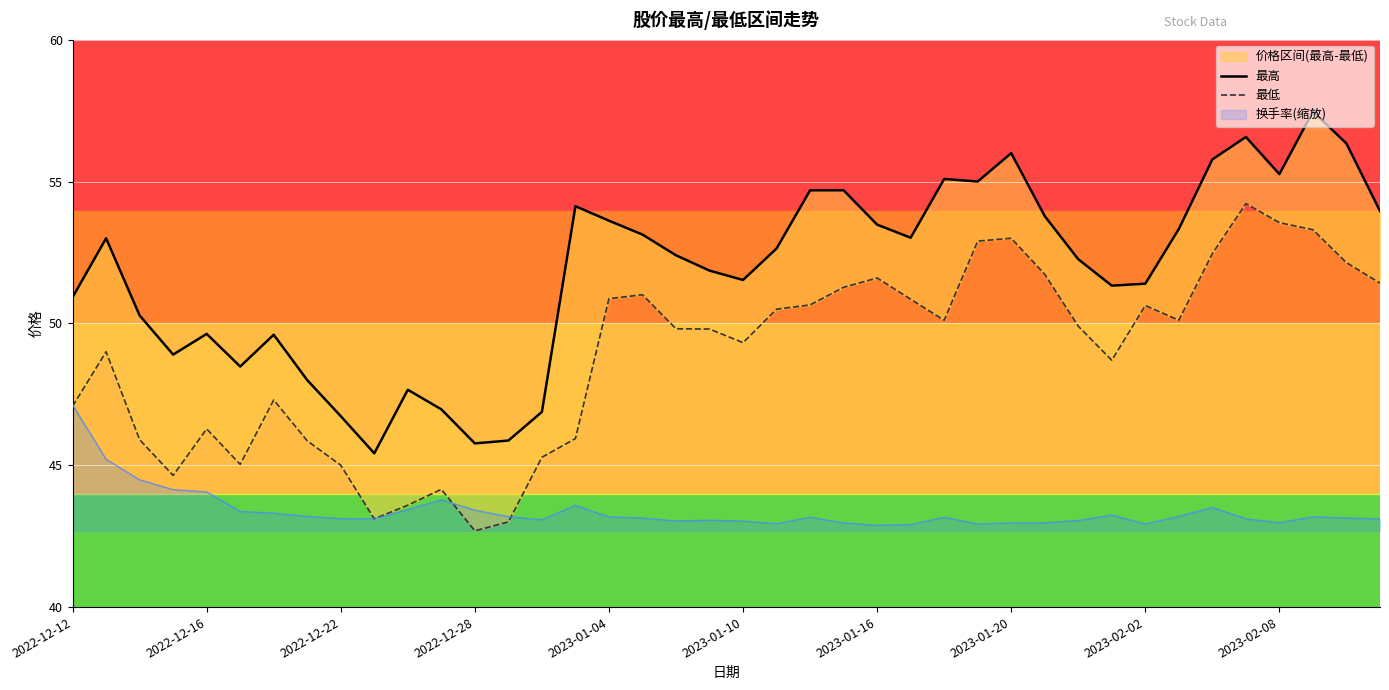

What is the sum of the 最高 values at 34 and 36?

111.0